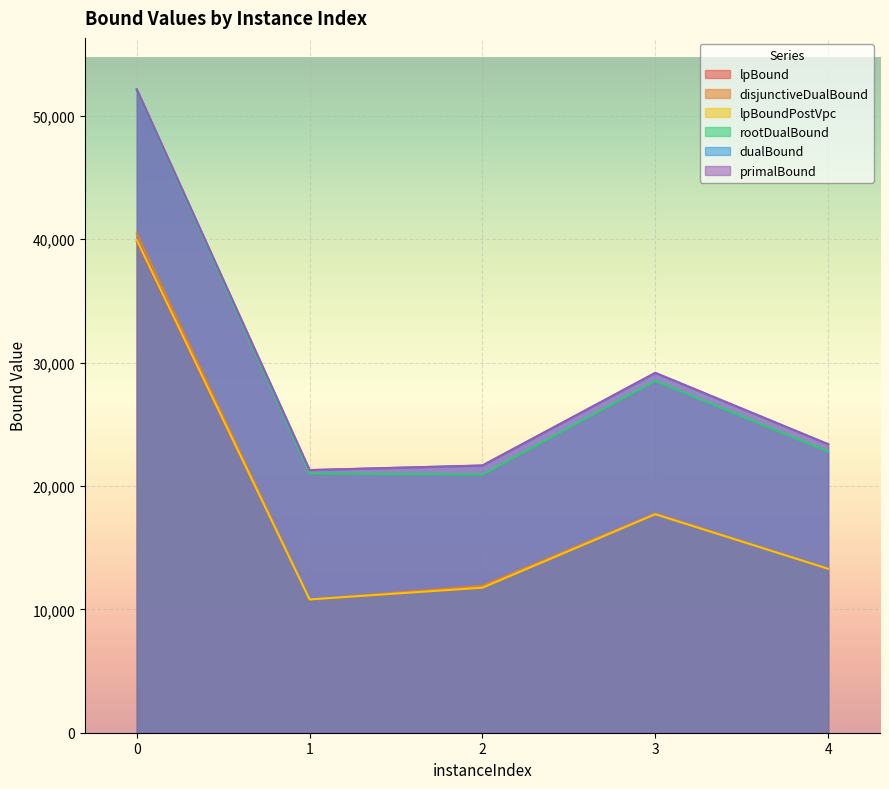

Between 4 and 1, which is larger?

4